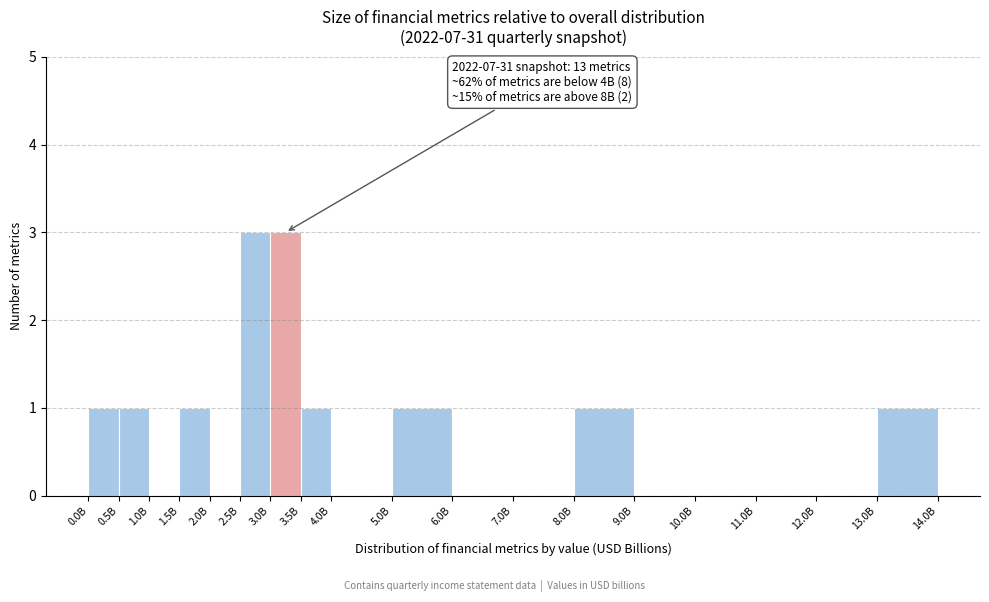

Reading right to left, what are all the values shown in this chart?

13.0B=1	12.0B=0	11.0B=0	10.0B=0	9.0B=0	8.0B=1	7.0B=0	6.0B=0	5.0B=1	4.0B=0	3.5B=1	3.0B=3	2.5B=3	2.0B=0	1.5B=1	1.0B=0	0.5B=1	0.0B=1